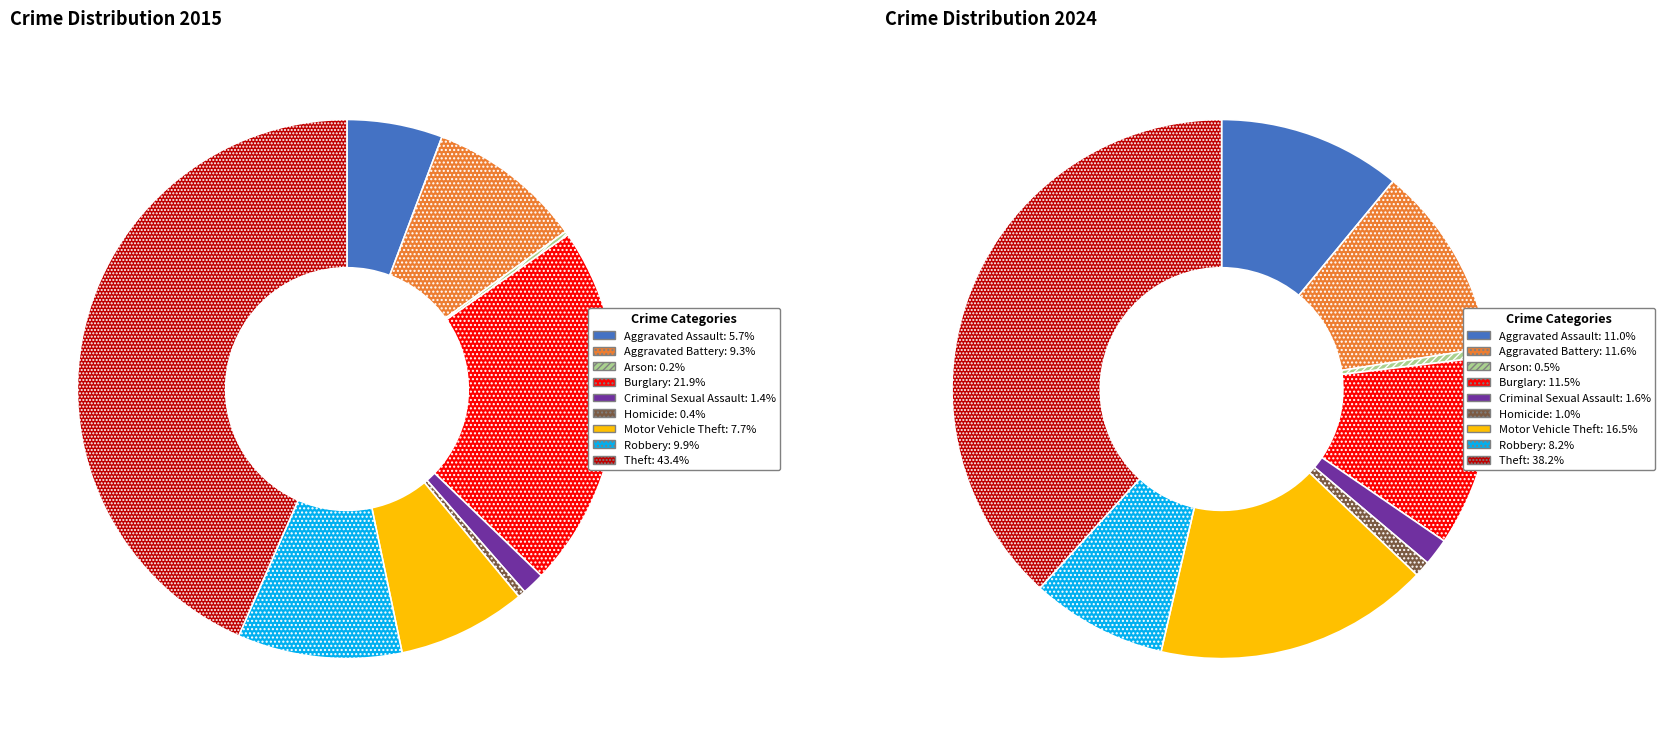

To the nearest percent, what percentage of the pie is Robbery?

10%